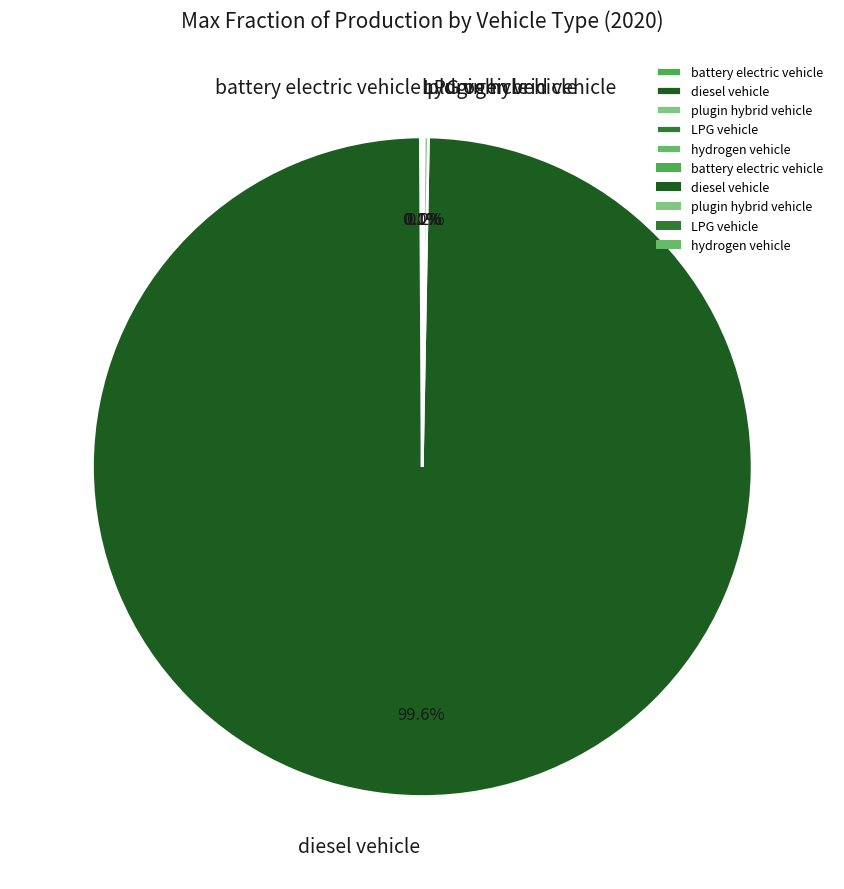

Which category has the biggest portion of the pie?

diesel vehicle